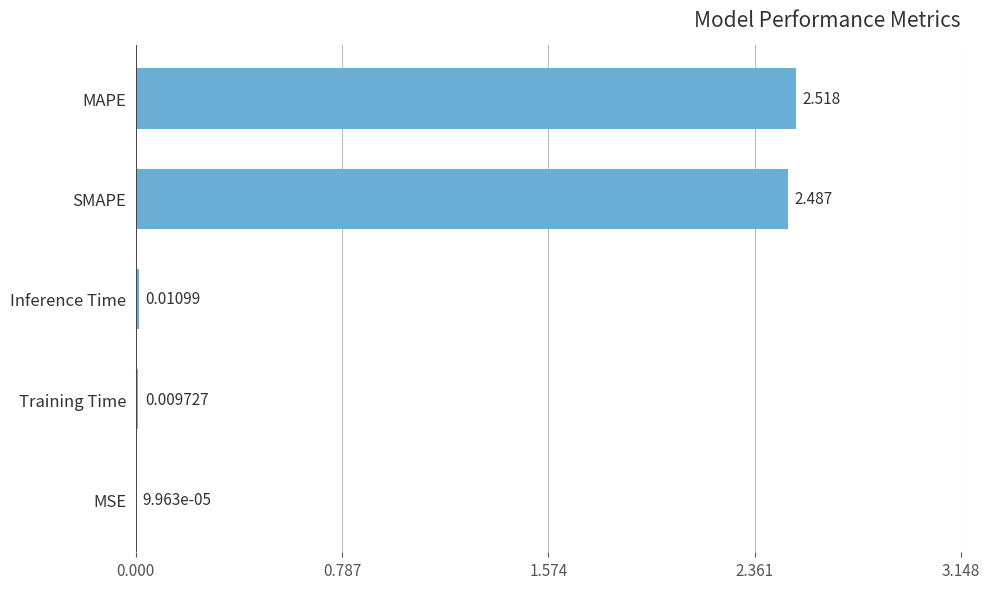

Which category has the highest value across all series?

MAPE